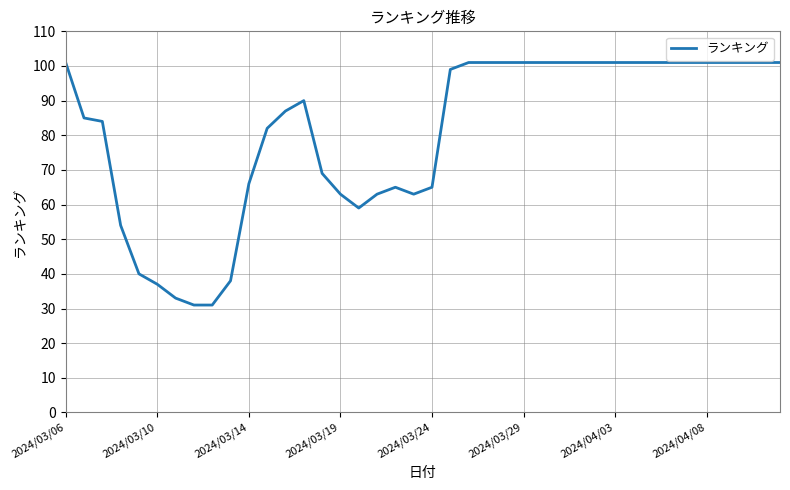

What is the difference between the maximum and minimum values?

70